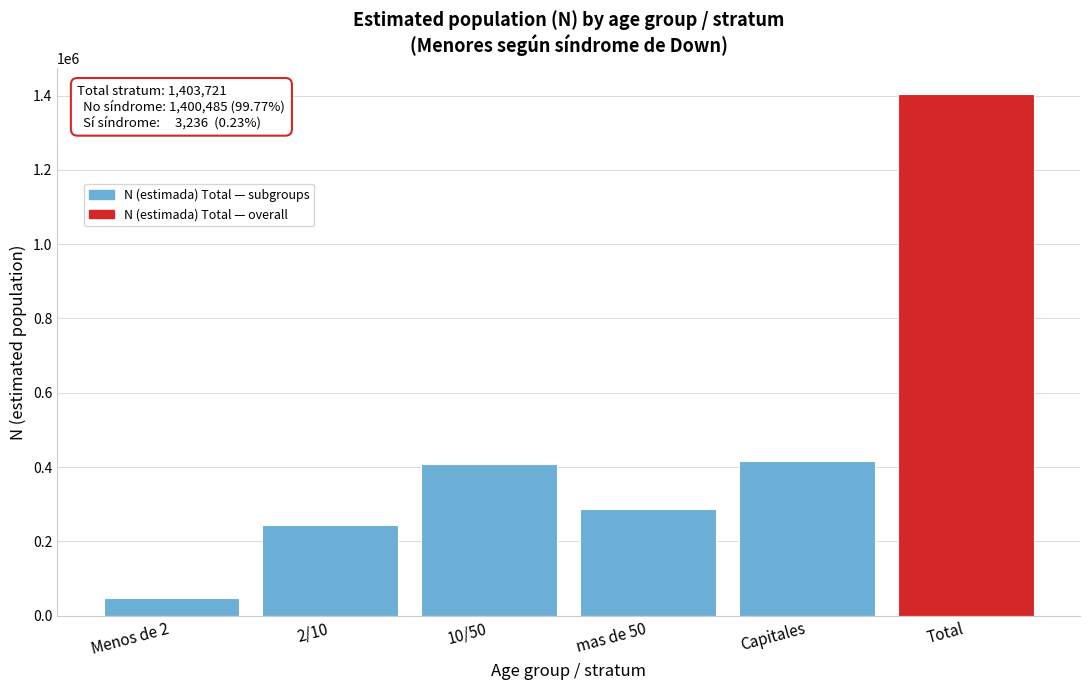

Reading left to right, extract all data points from this chart.

Menos de 2=48168	2/10=243635	10/50=407305	mas de 50=287474	Capitales=417139	Total=1403721